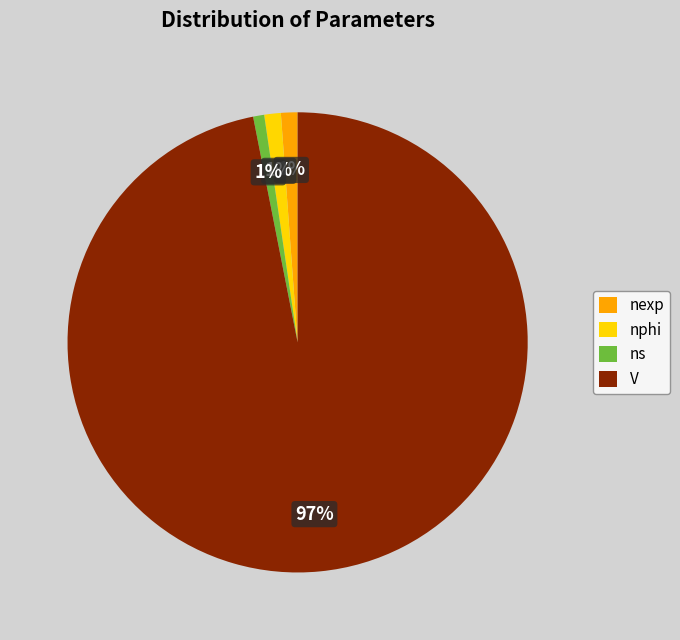

How many segments does this pie chart have?

4